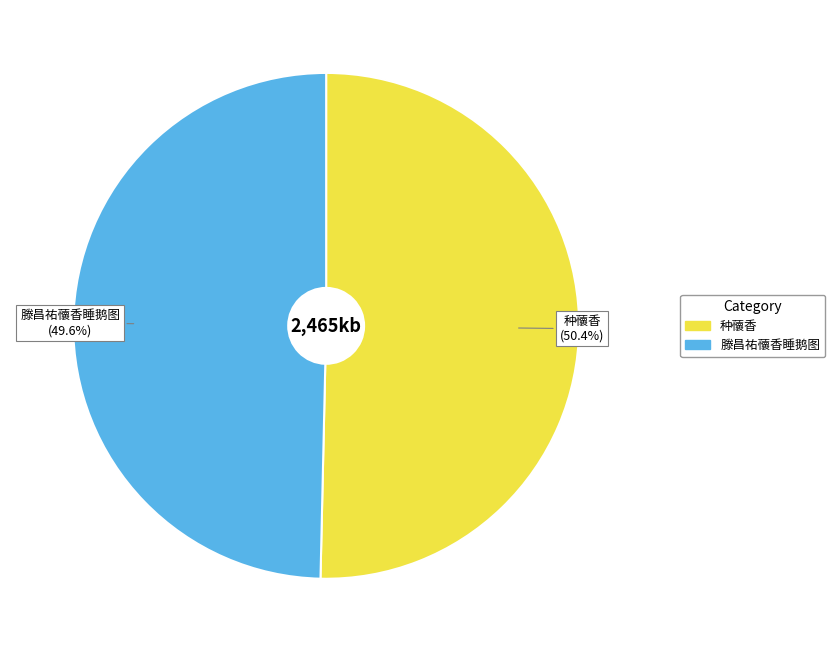

Does any single category account for the majority?

Yes